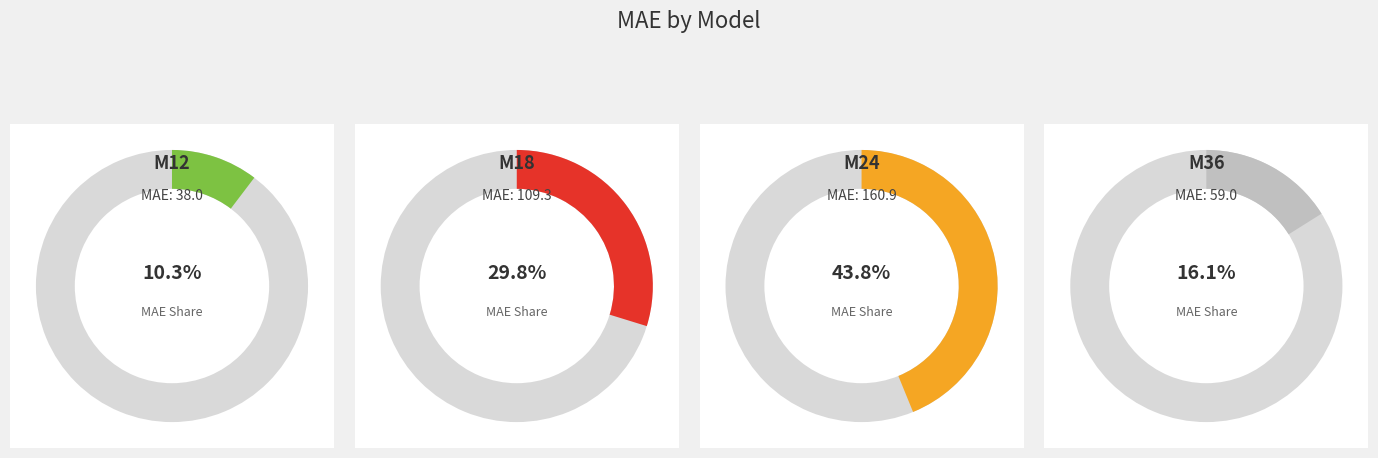

Approximately how many times larger is the value at M18 compared to M24?

0.7